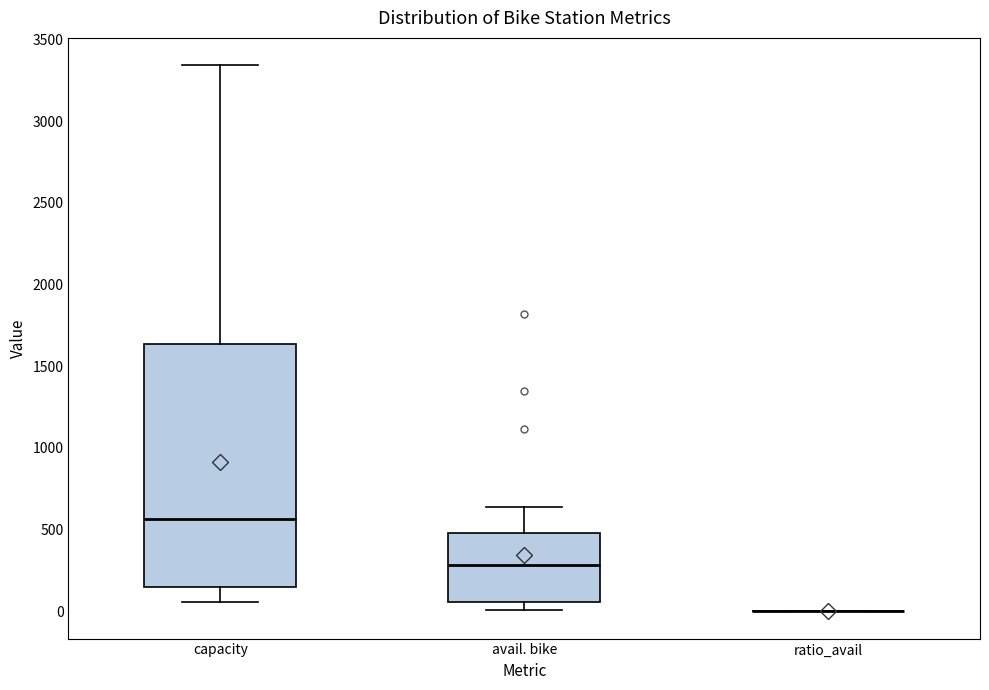

Reading left to right, transcribe this box plot: for each box, give where its median line is, the range the box spans, and where its two whiskers end, as read against the y-axis. The values are not printed on the chart, so give them approximately, as read against the axis.

capacity: median 550, box 150 to 1650, whiskers 50 to 3350
avail. bike: median 300, box 50 to 500, whiskers 0 to 650
ratio_avail: box collapsed to a line at 0, whiskers 0 to 0